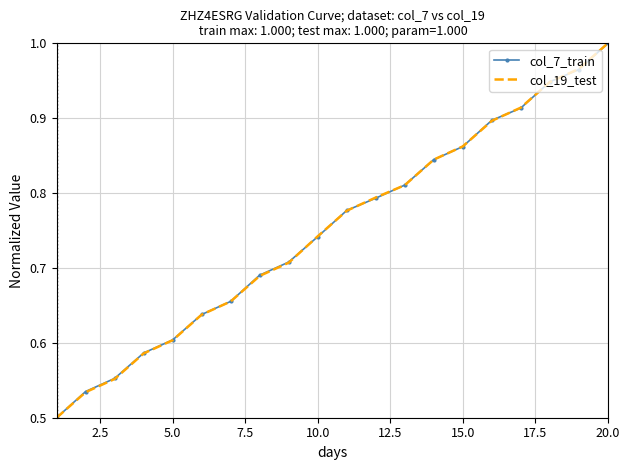

Which category has the highest value in the col_19_test series?

20.0